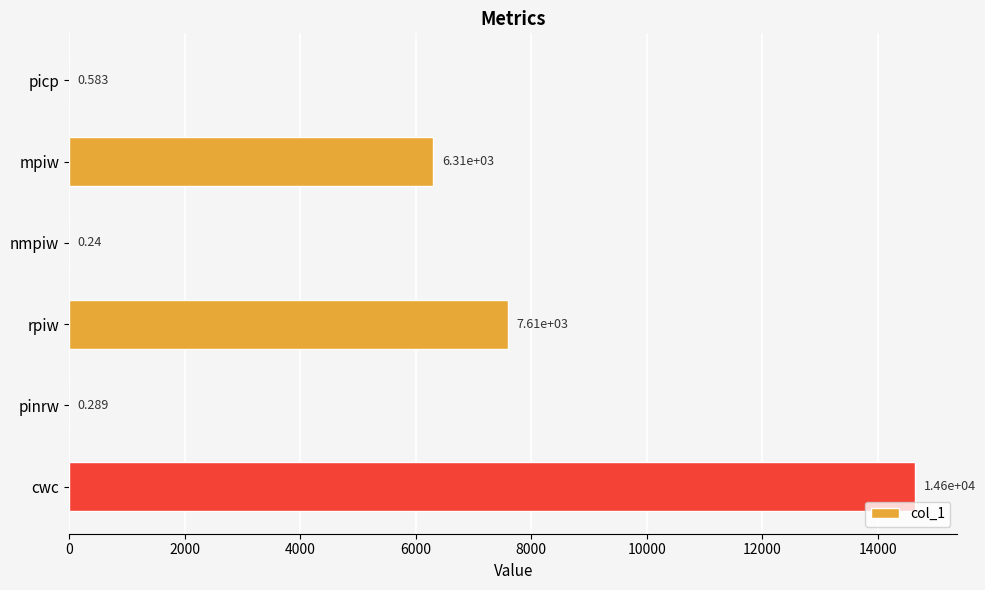

At which label is the value closest to 7323?

rpiw